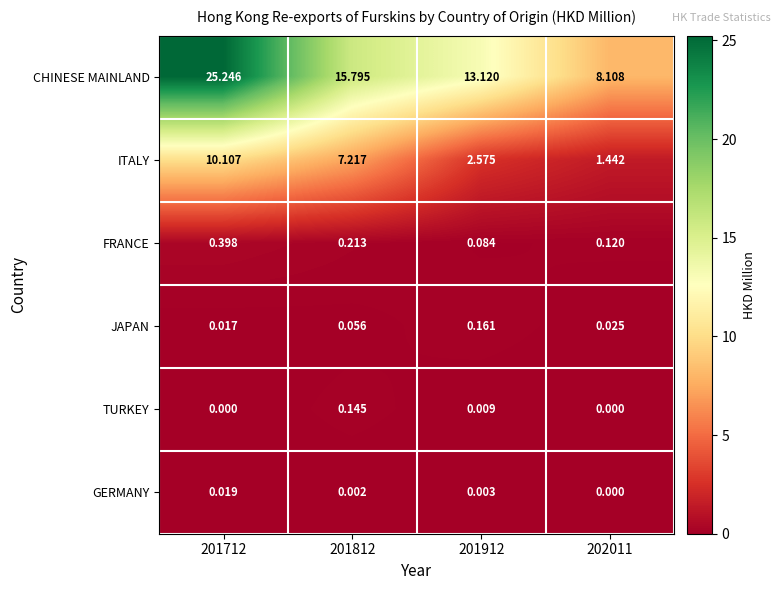

What is the total value across all series at 201812?

23.4